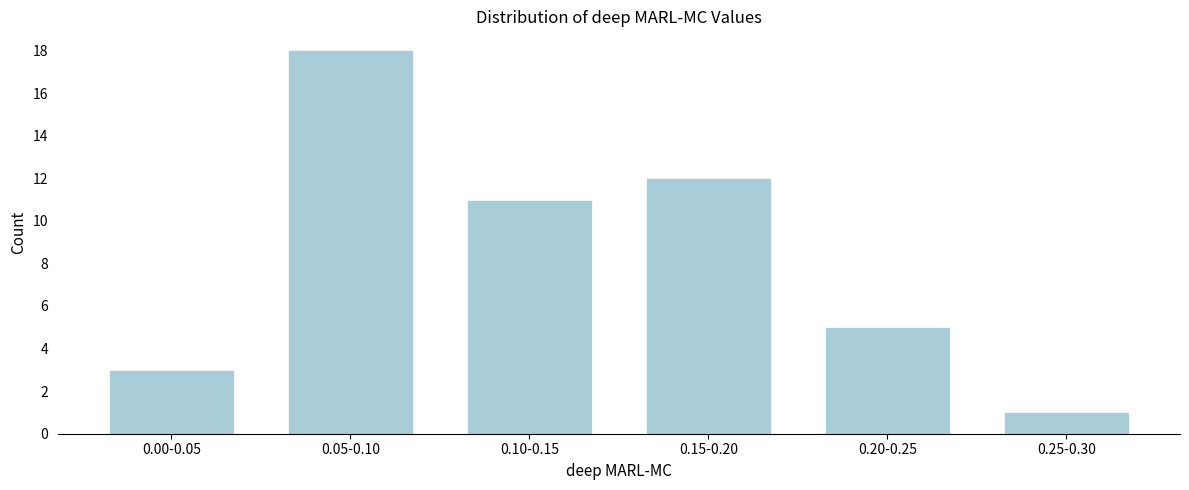

Reading left to right, list all the values displayed in this chart.

3	18	11	12	5	1